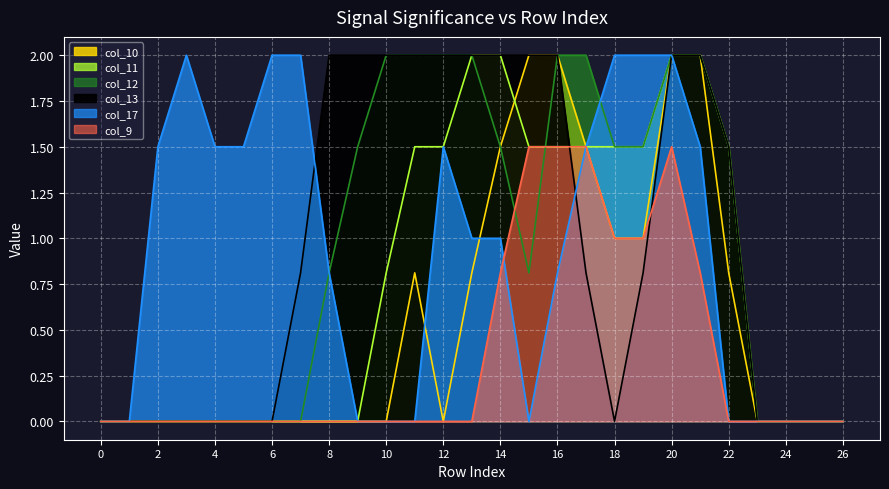

The col_9 series shows 1.0 at 19. True or false?

True